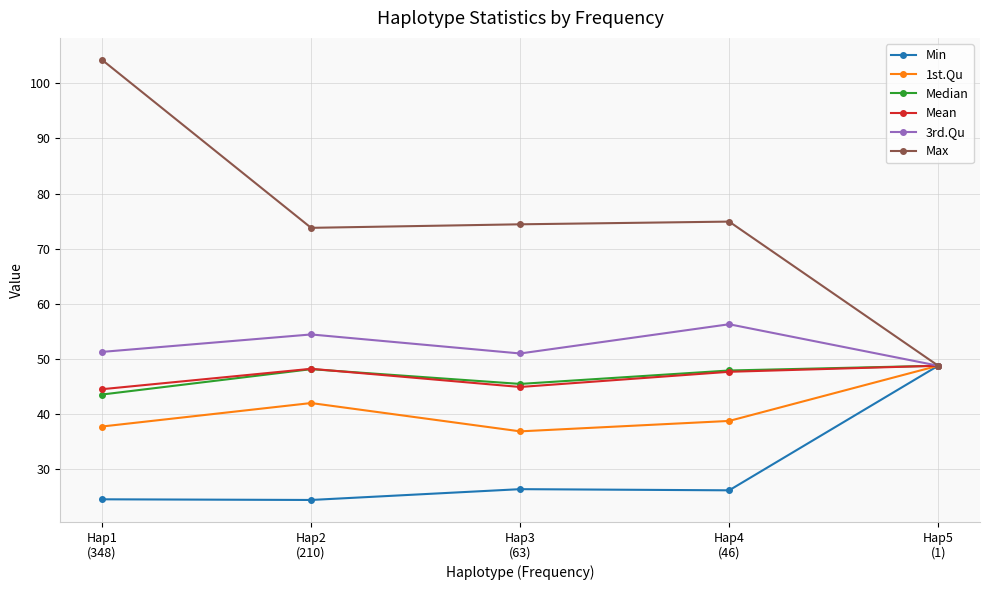

True or false: Max has more than 2 interior local peaks.

False